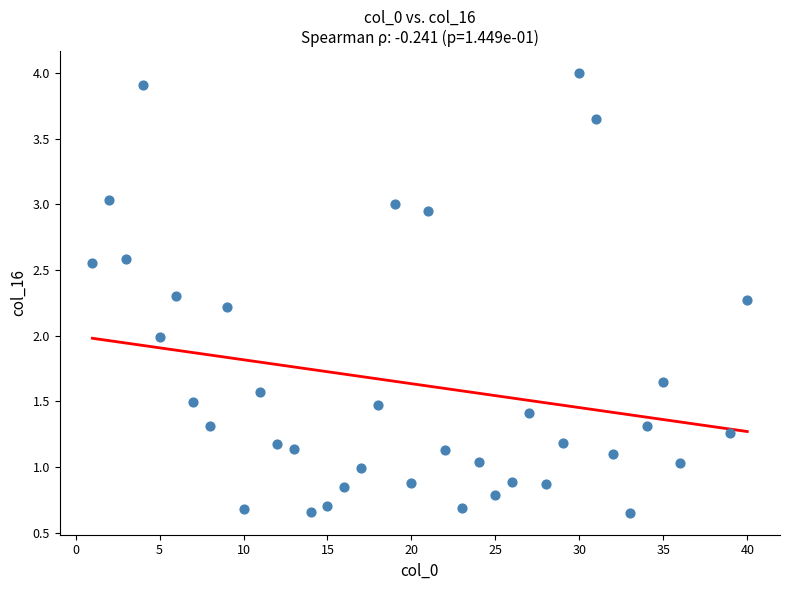

What is the range of Y values (max minus min)?

3.3